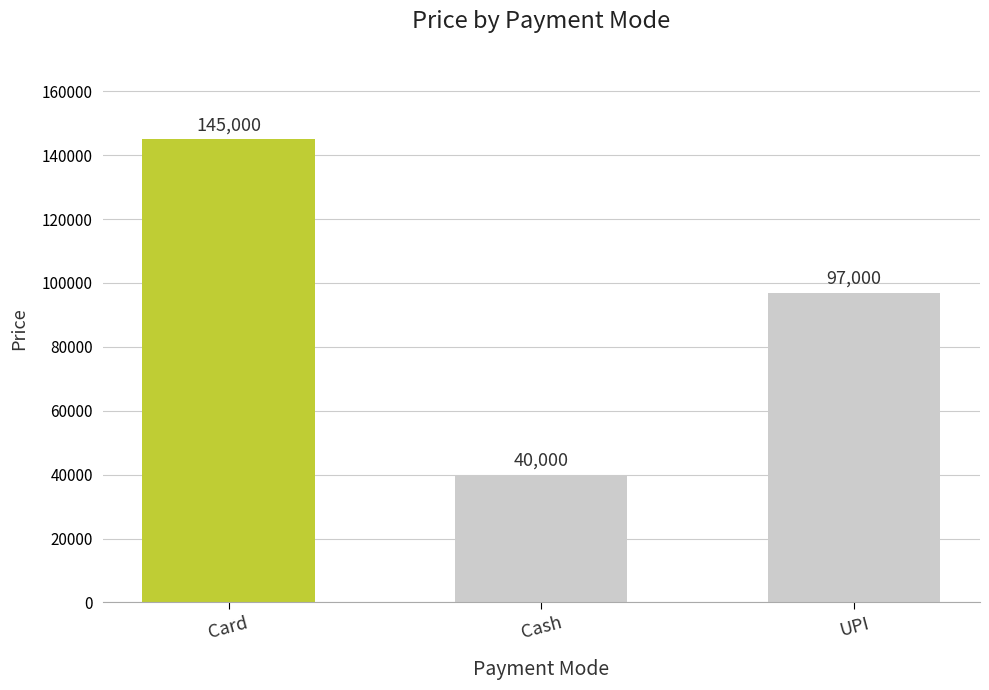

Approximately how many times larger is the value at Cash compared to UPI?

0.4